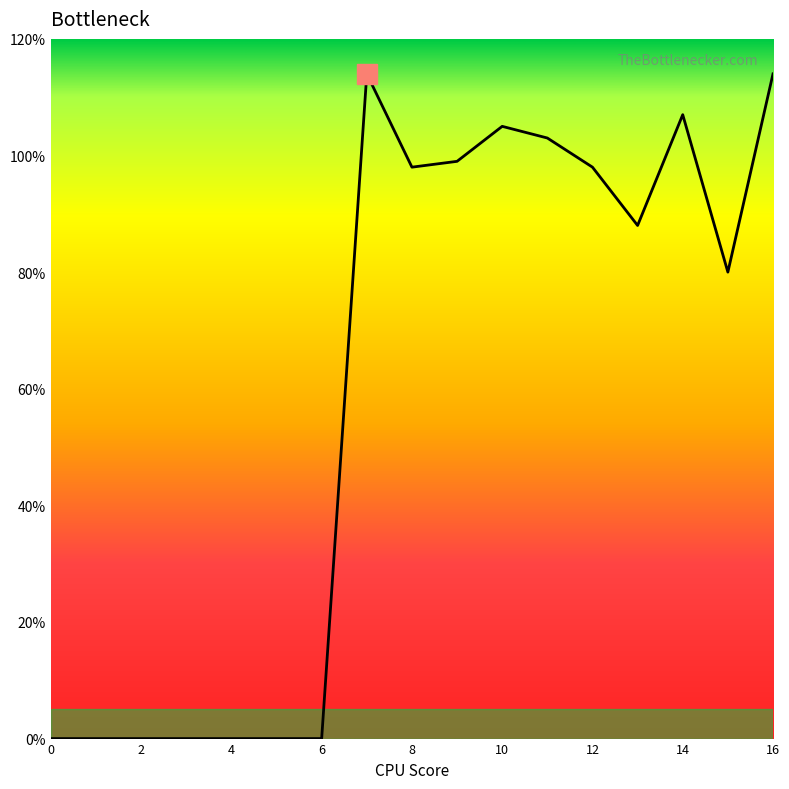

What is the difference between the maximum and minimum values?

114